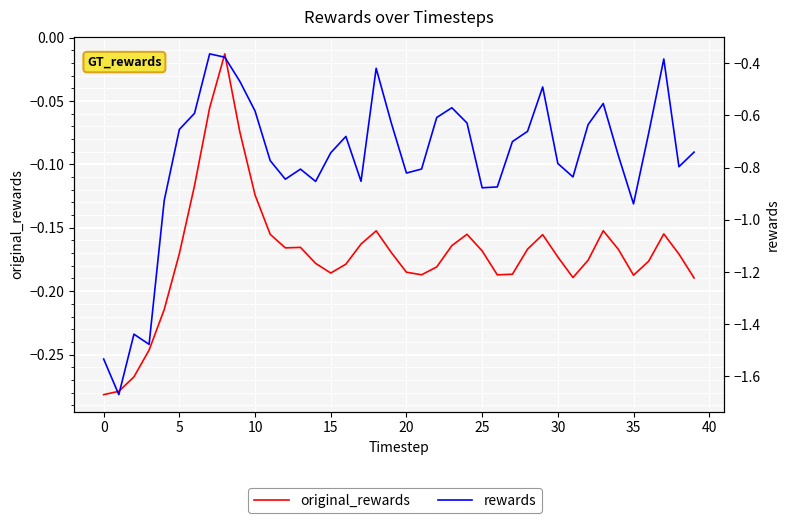

What is the sum of the original_rewards values at 36 and 34?

-0.3